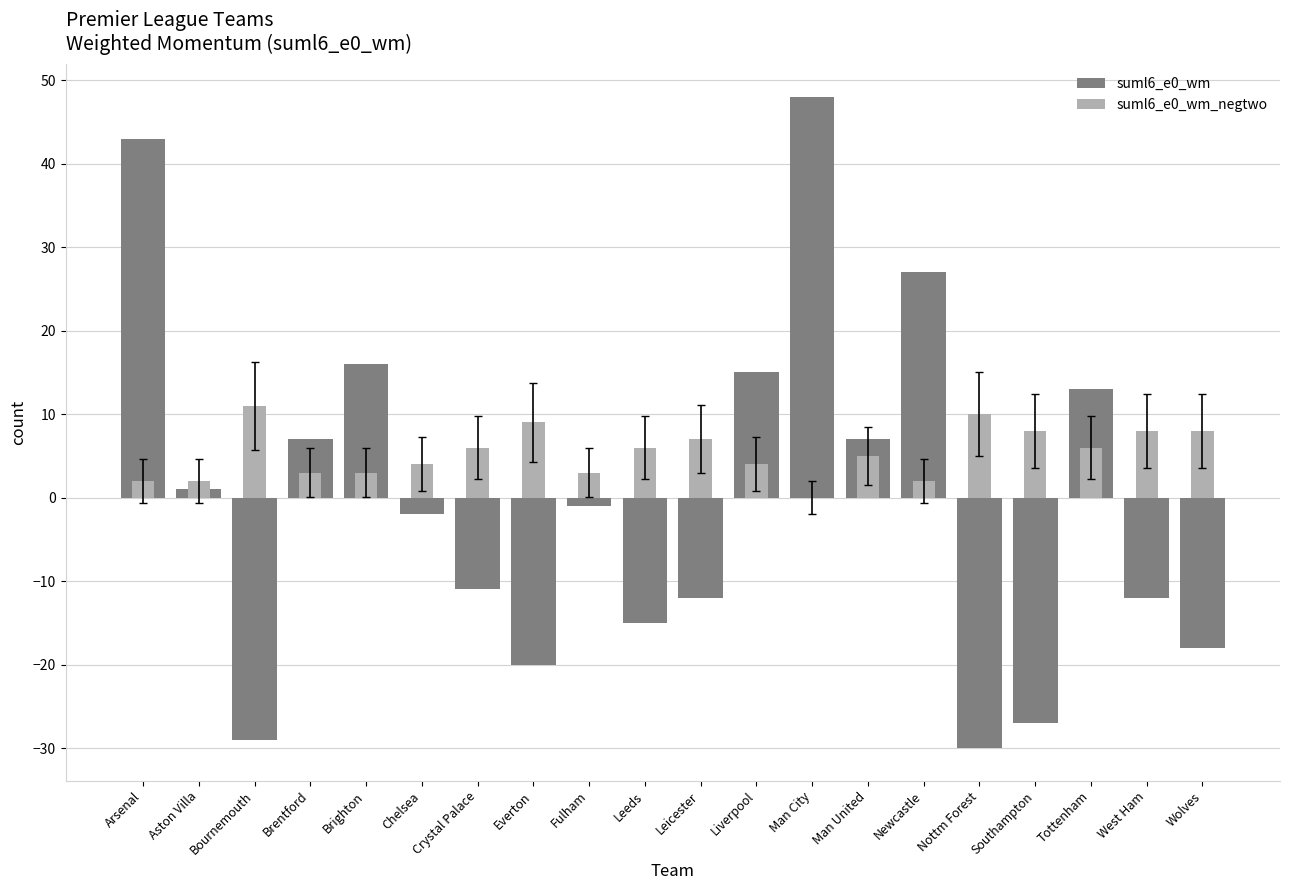

What is the difference between the suml6_e0_wm values at Nottm Forest and Crystal Palace?

19